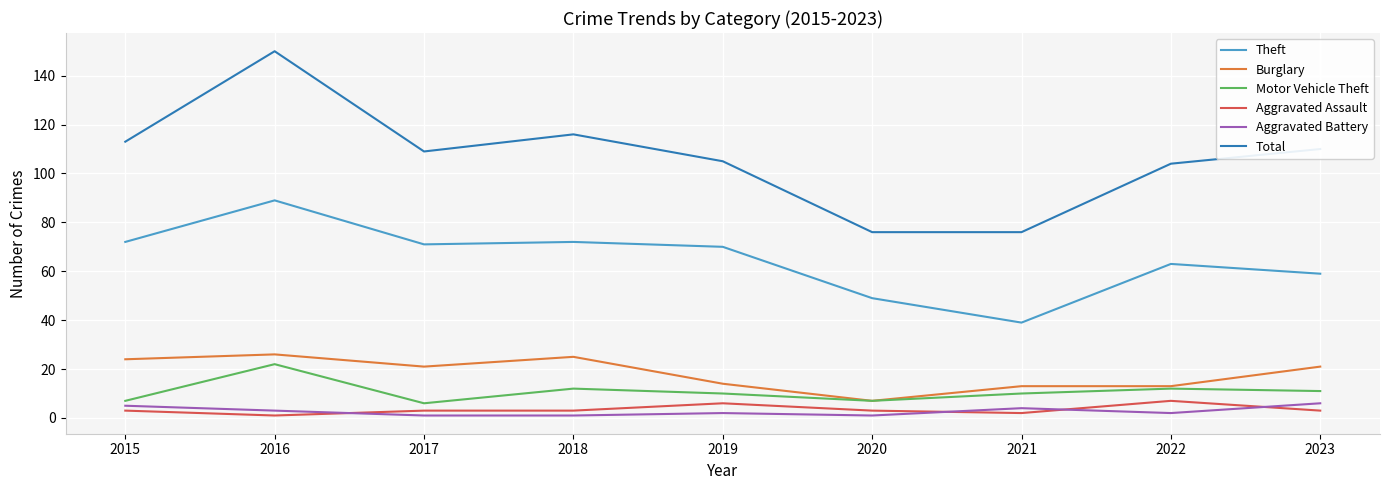

What is the difference between the maximum and minimum values in the Motor Vehicle Theft series?

16